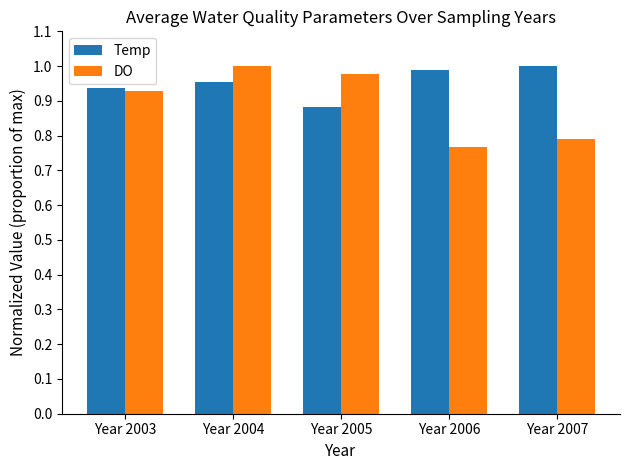

Where is DO nearest to the value 0?

Year 2006